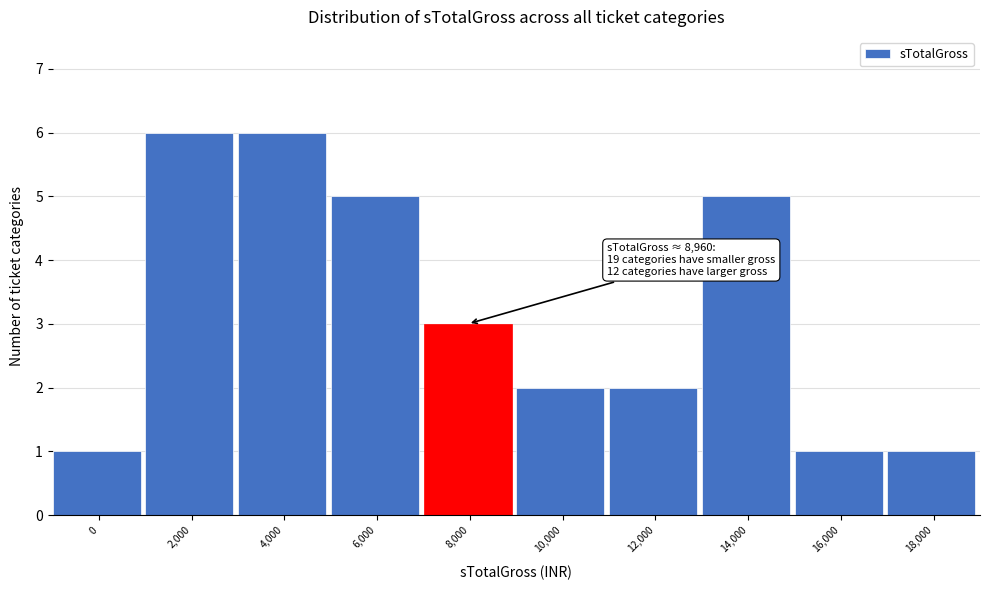

Reading left to right, extract all data points from this chart.

1	6	6	5	3	2	2	5	1	1